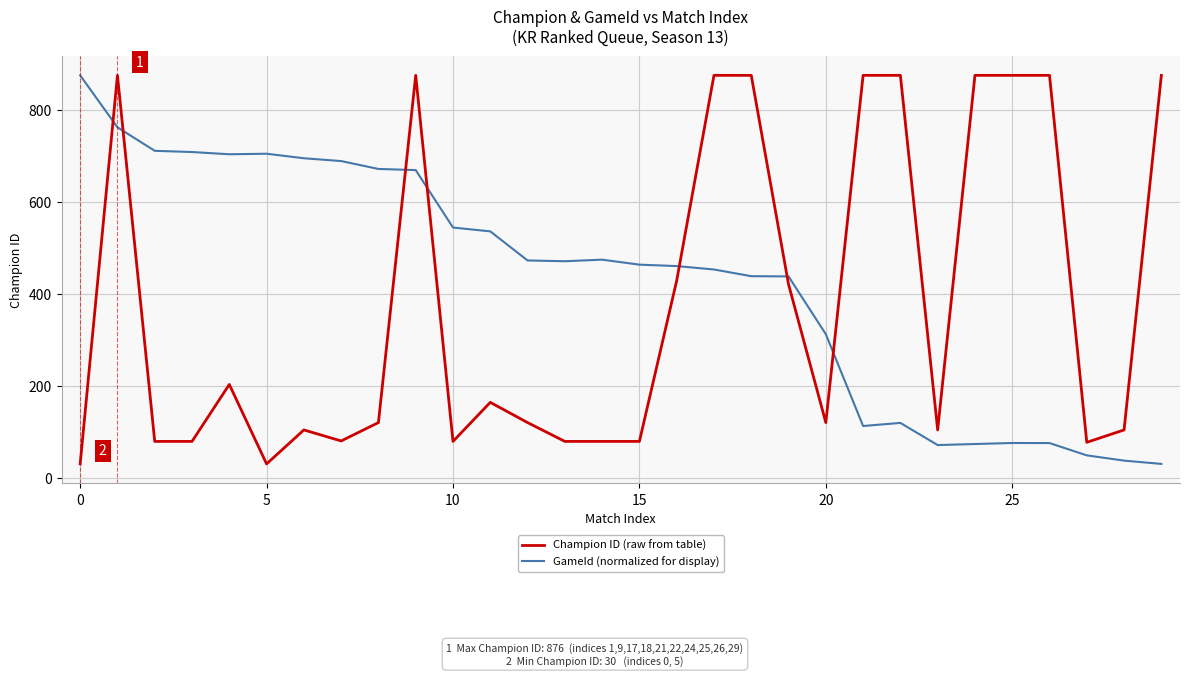

What is the minimum value shown in the chart?

30.0